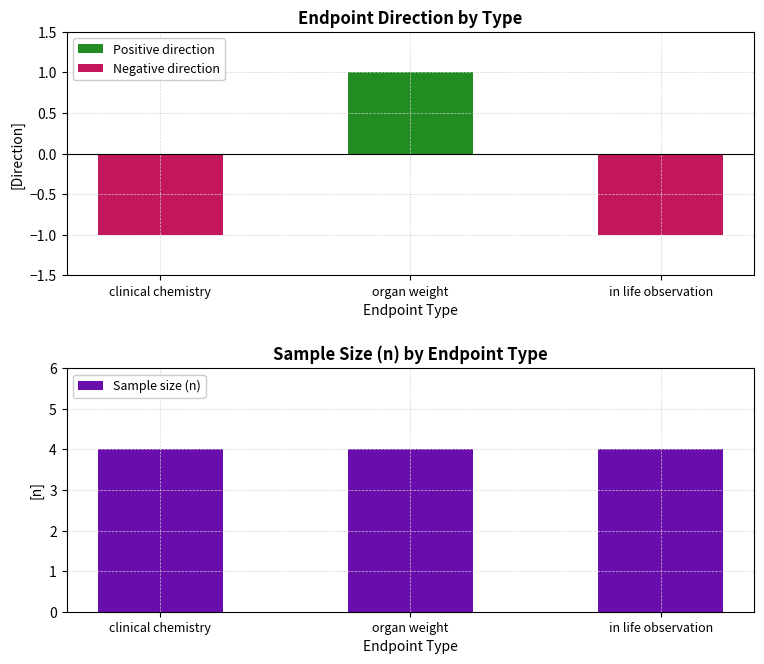

What are all the series names shown in the legend?

Positive direction, Negative direction, Sample size (n)